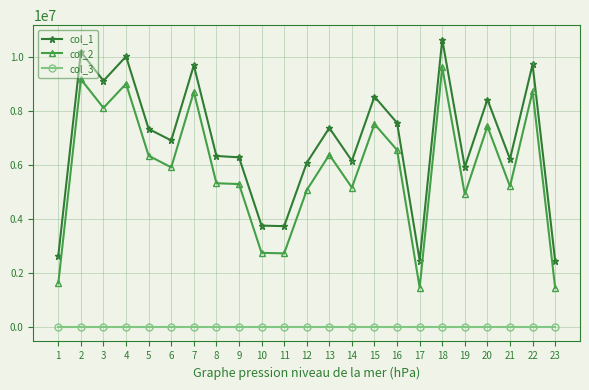

What is the difference between the second highest and second lowest values in the col_1 series?

7714553